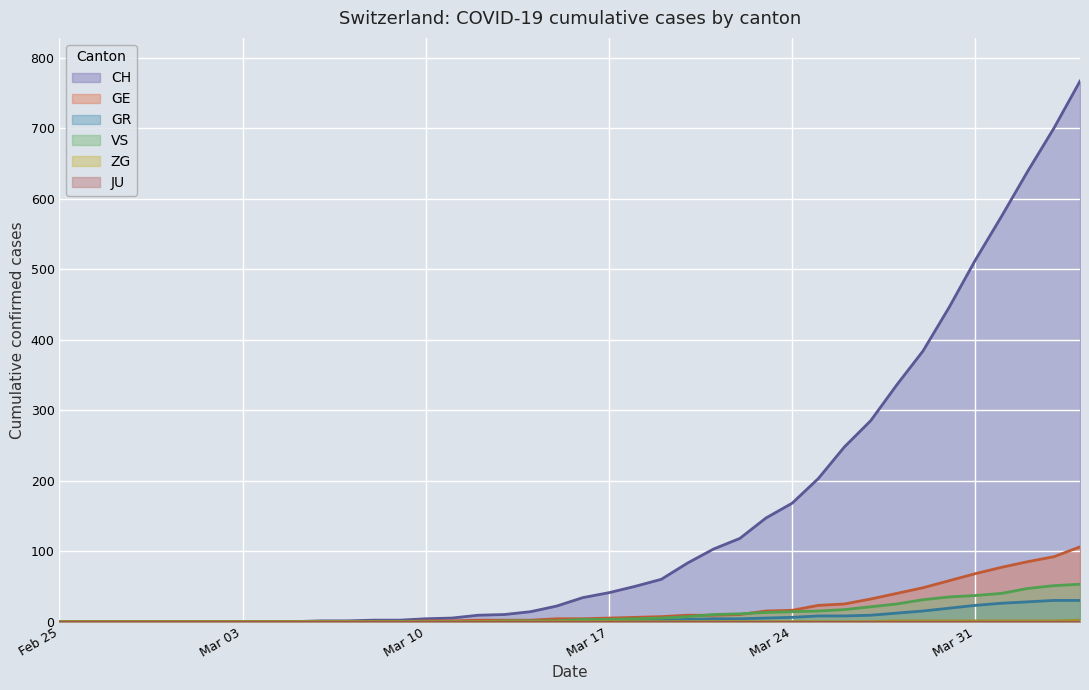

Which series has the largest total across all categories?

CH